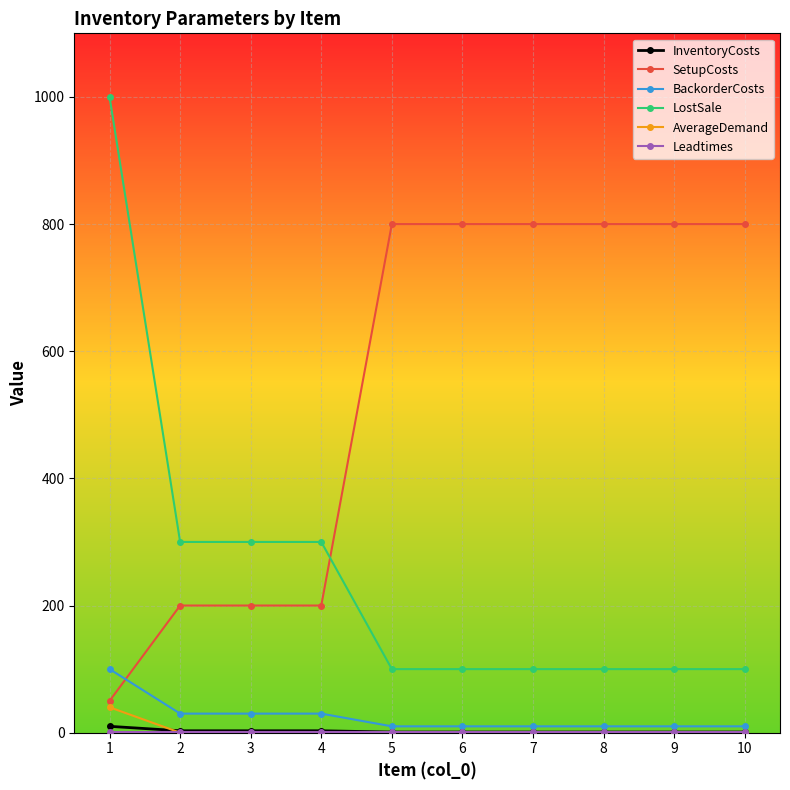

How many categories are shown in the chart?

10